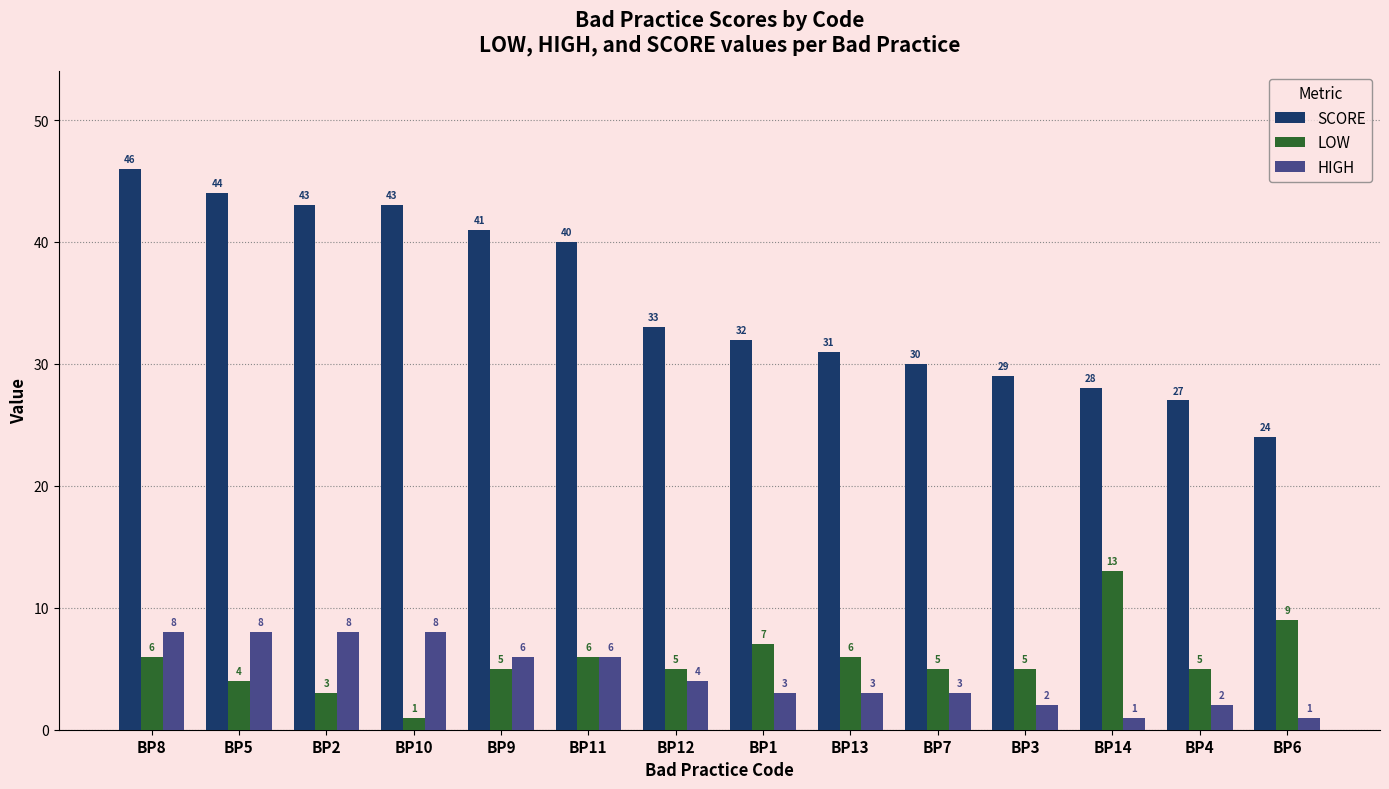

What is the greatest value displayed?

46